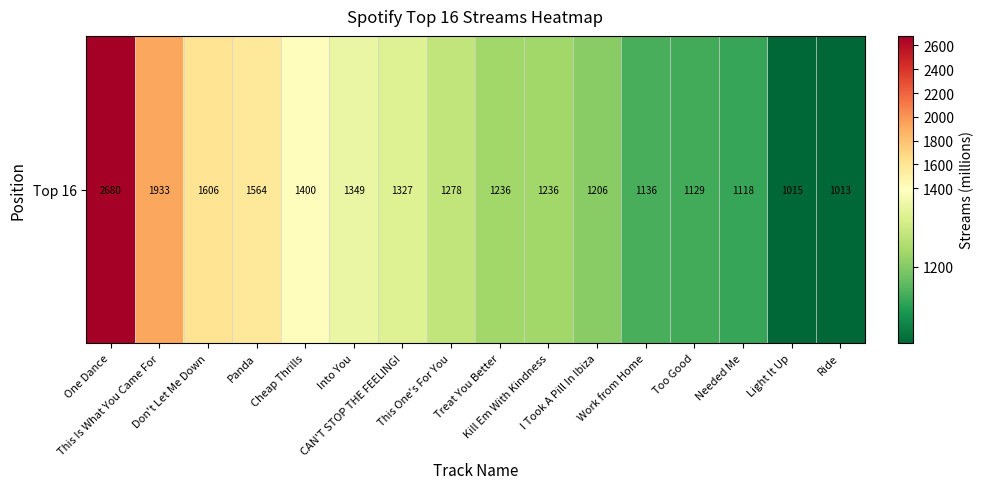

At which label is the value closest to 1846?

This Is What You Came For